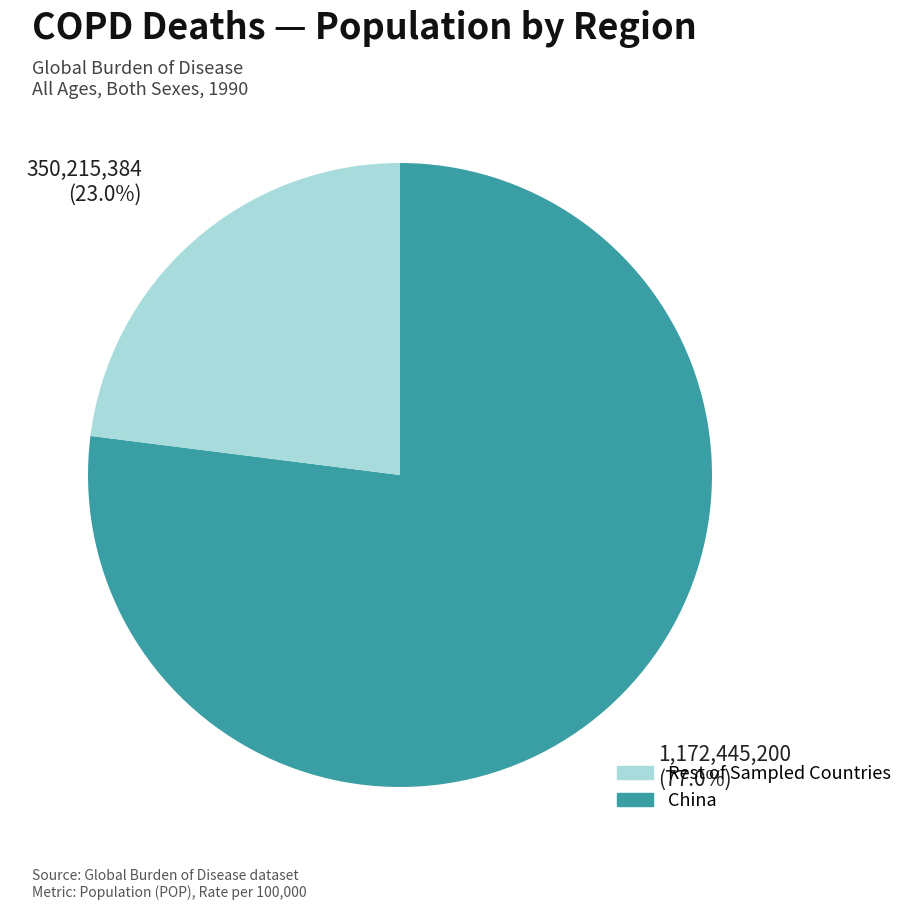

Does any single category account for the majority?

Yes